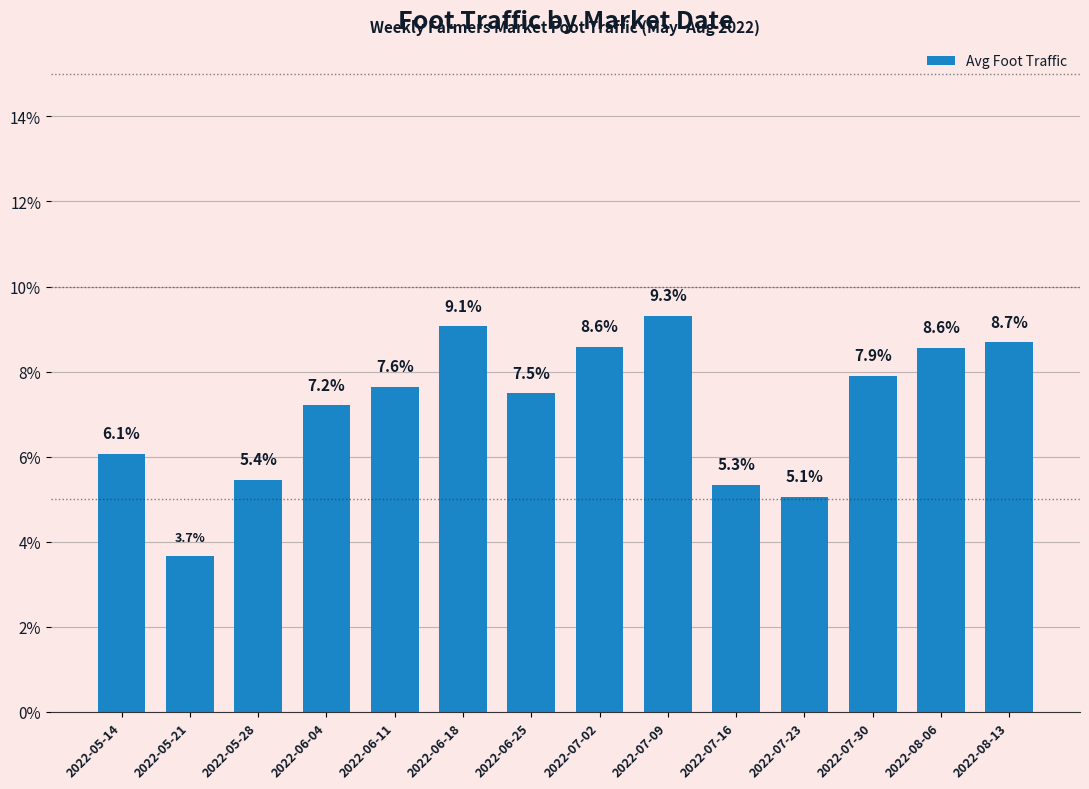

Count the number of categories in the chart.

14